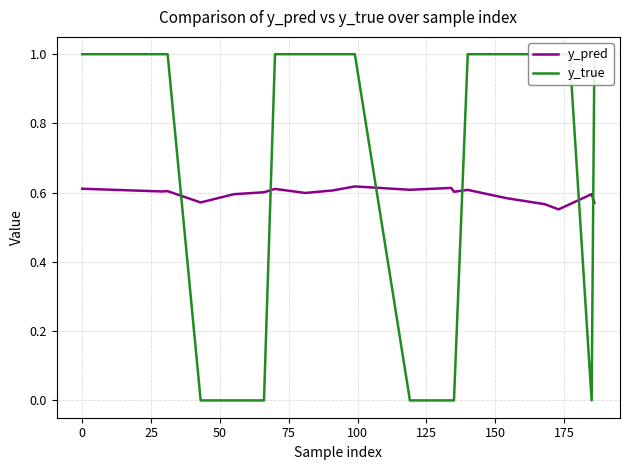

How many interior local valleys does the y_pred series have?

6